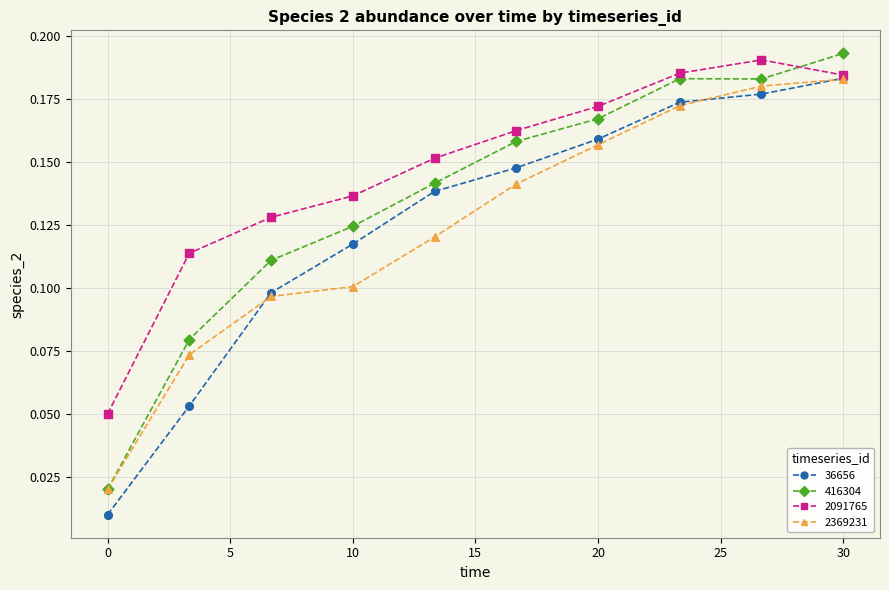

True or false: 2091765 has more than 1 interior local peaks.

False